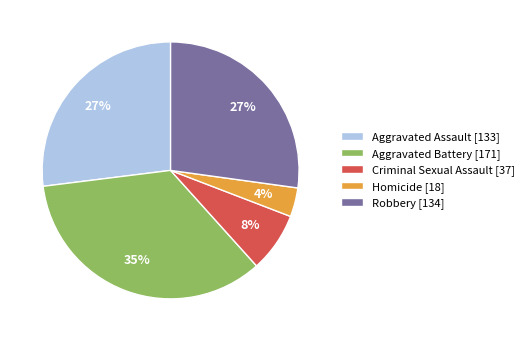

To the nearest percent, what percentage of the pie is Robbery?

27%